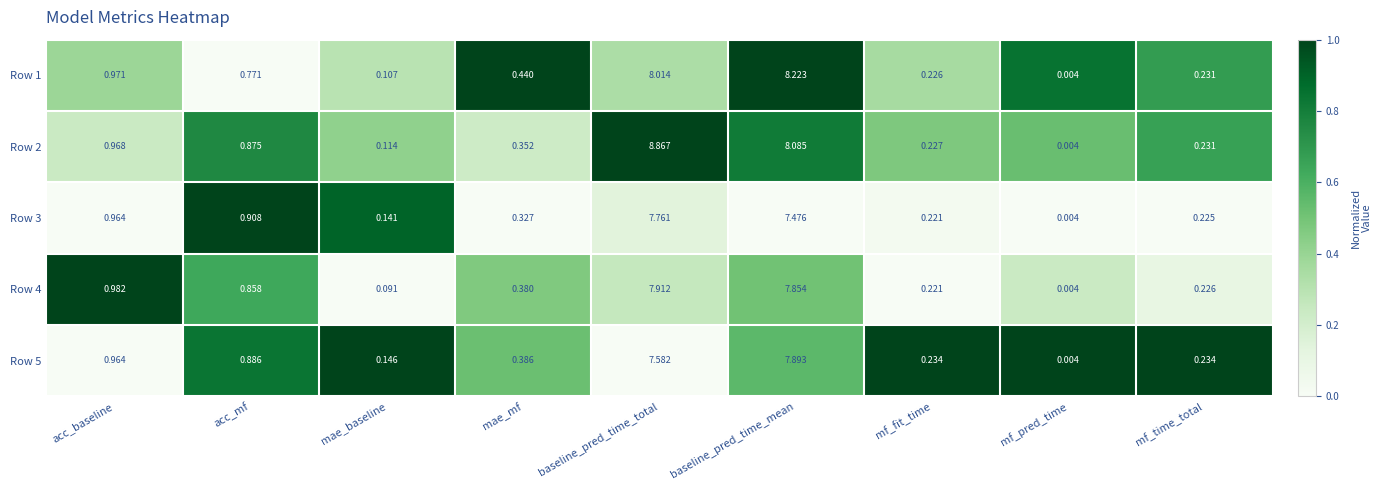

At which label is Row 5 closest to 3?

acc_baseline